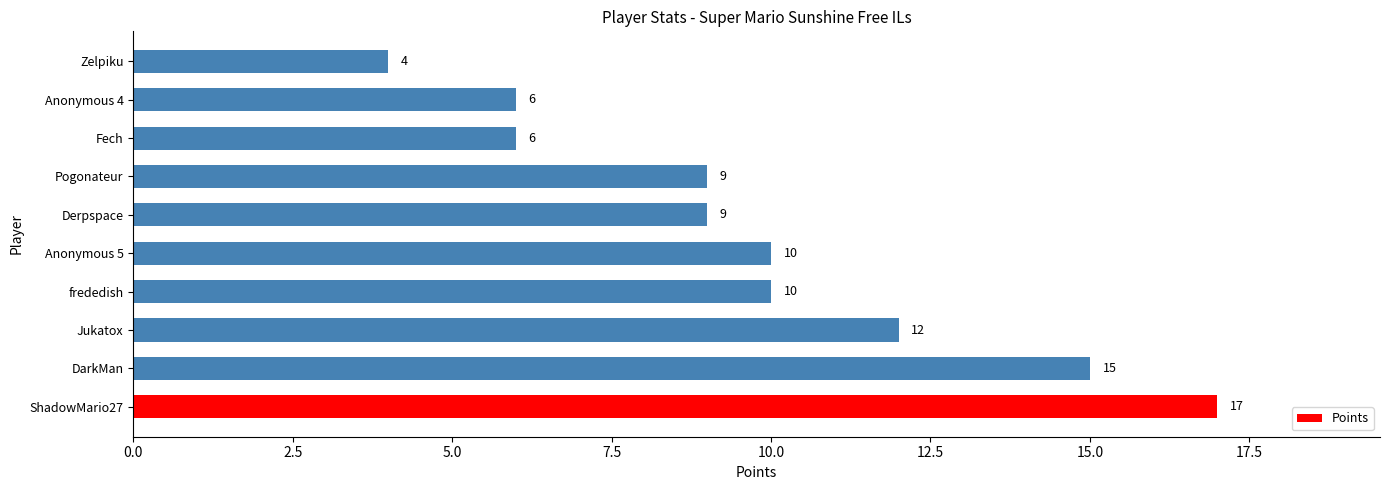

What is the approximate value at Derpspace, to the nearest 5?

10